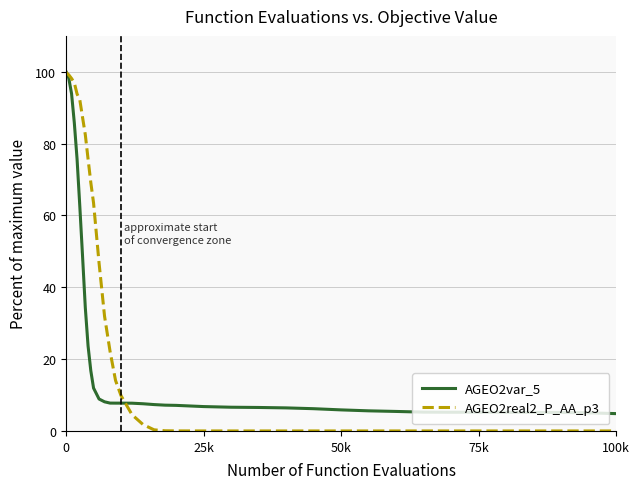

Which series has the largest total across all categories?

AGEO2real2_P_AA_p3